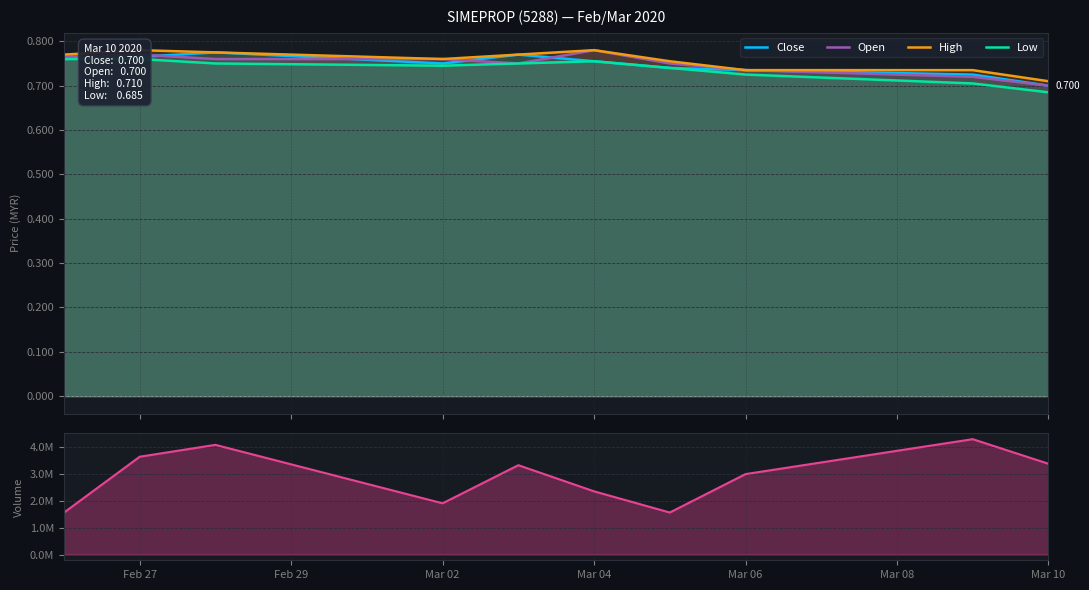

What is the value of the Volume point at the 10th from the left?

3376200.0